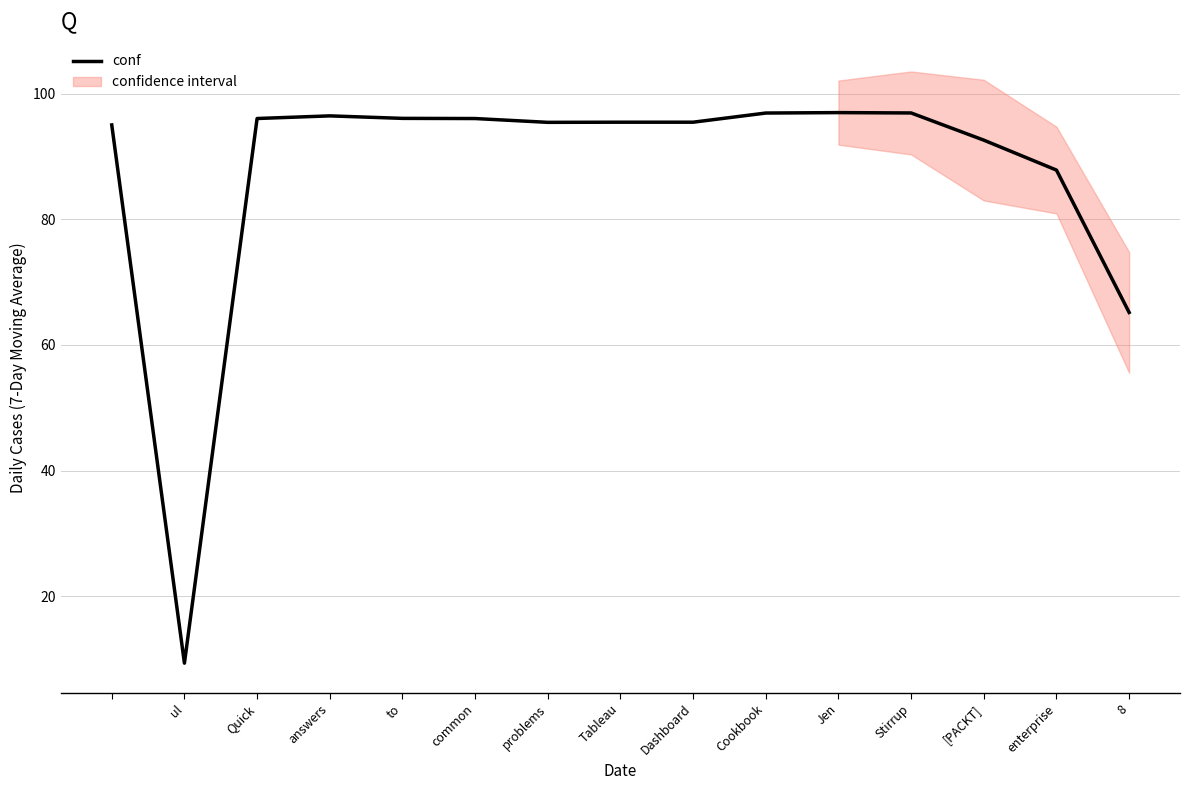

Approximately how many times larger is the value at Stirrup compared to answers?

1.0